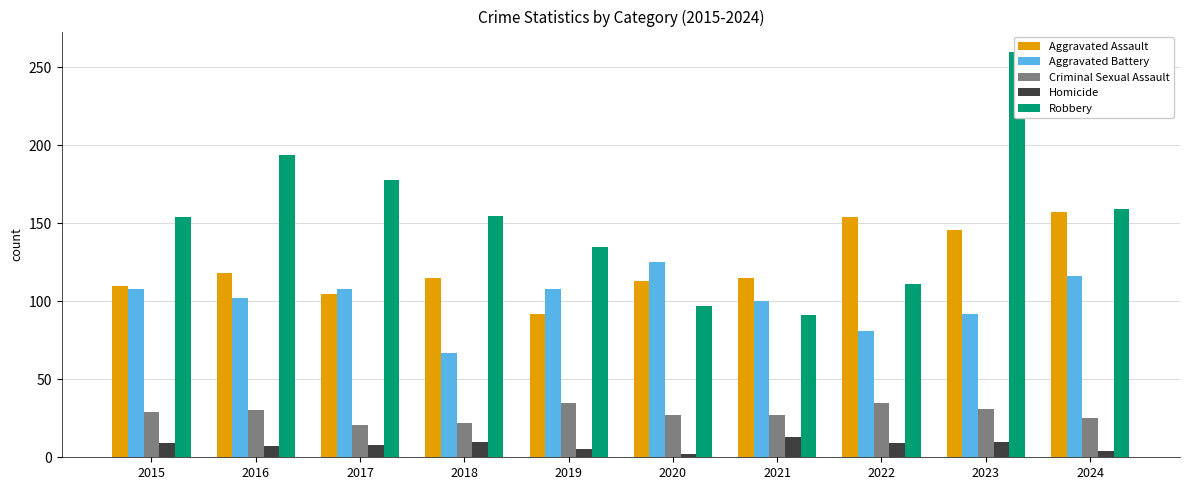

What is the approximate value of Aggravated Battery at 2015, to the nearest 5?

110